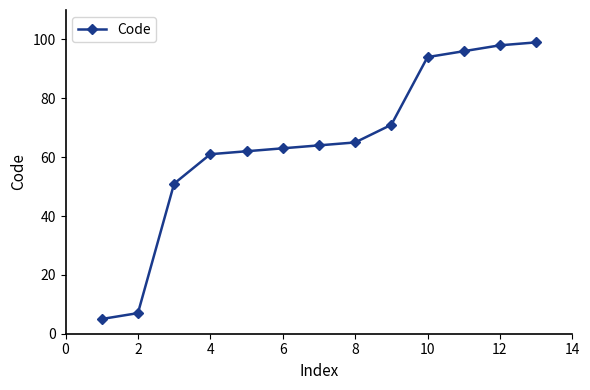

How many lines are shown in the chart?

1